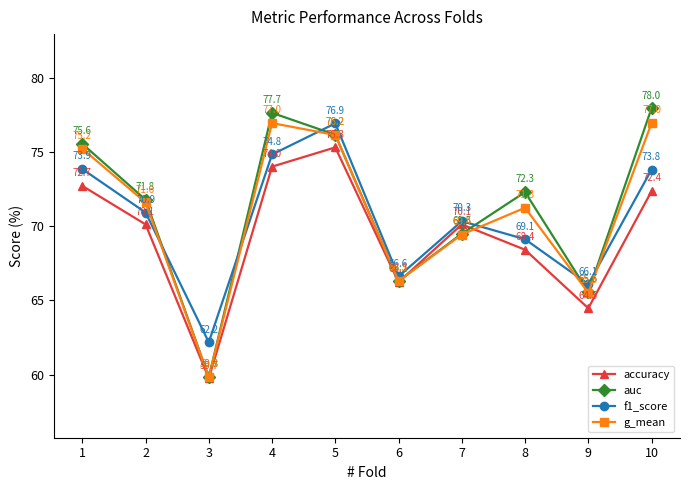

What is the difference between the highest and lowest values at 9?

1.6